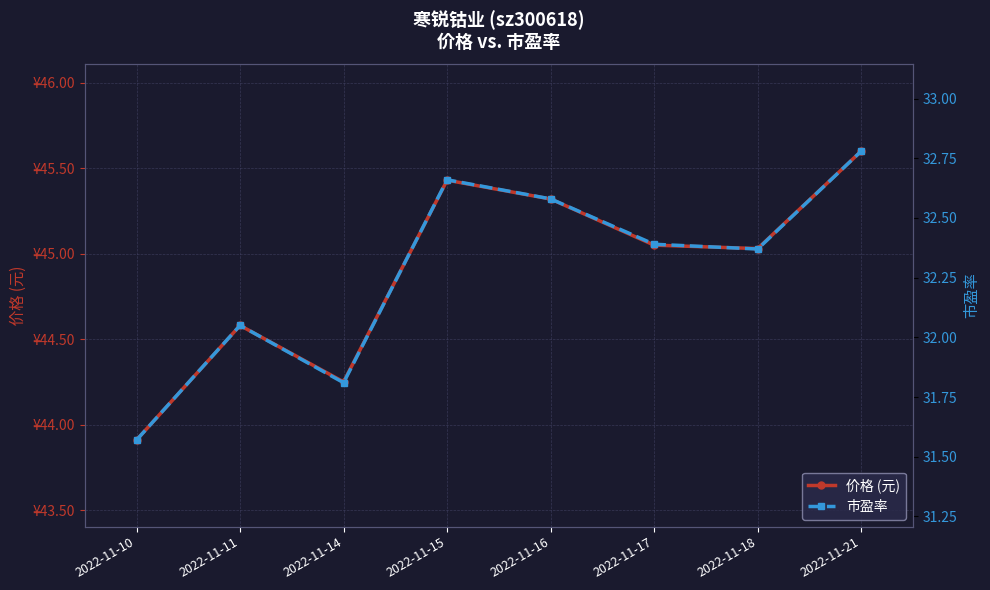

What is the value of the 市盈率 point at the 8th from the left?

32.8